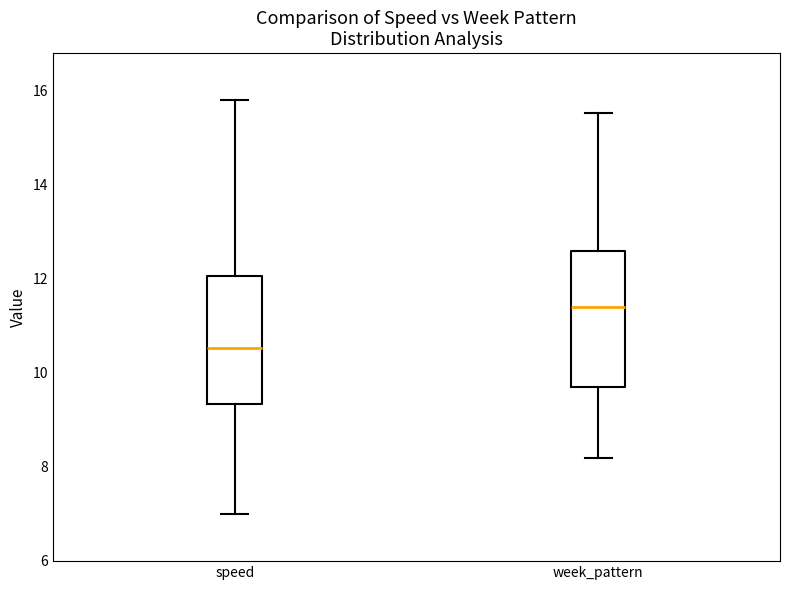

Reading left to right, read every box against the y-axis: the position of its median line, the range the box covers, and the ends of its whiskers. The values are not printed on the chart, so give them approximately, as read against the axis.

speed: median 10.6, box 9.4 to 12.0, whiskers 7.0 to 15.8
week_pattern: median 11.4, box 9.6 to 12.6, whiskers 8.2 to 15.6